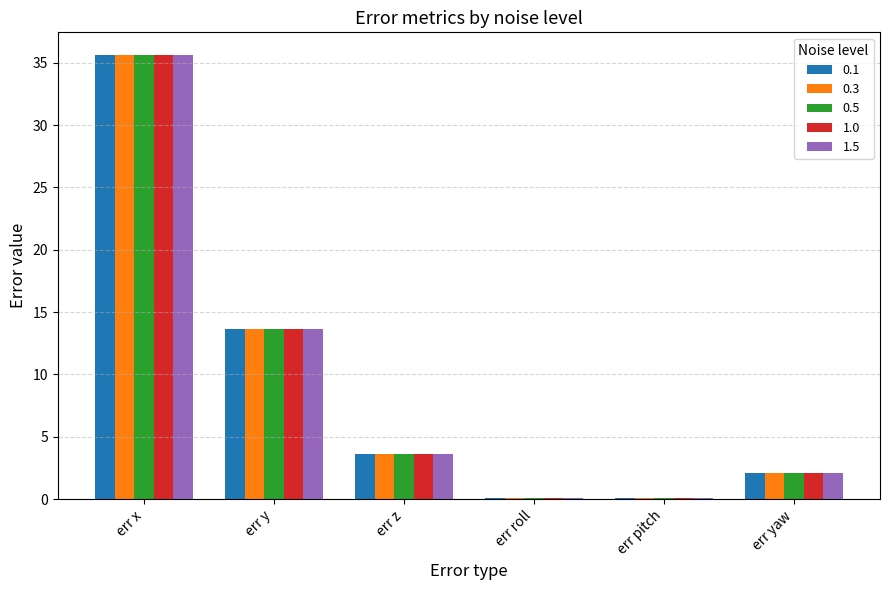

How many groups of bars are there?

6